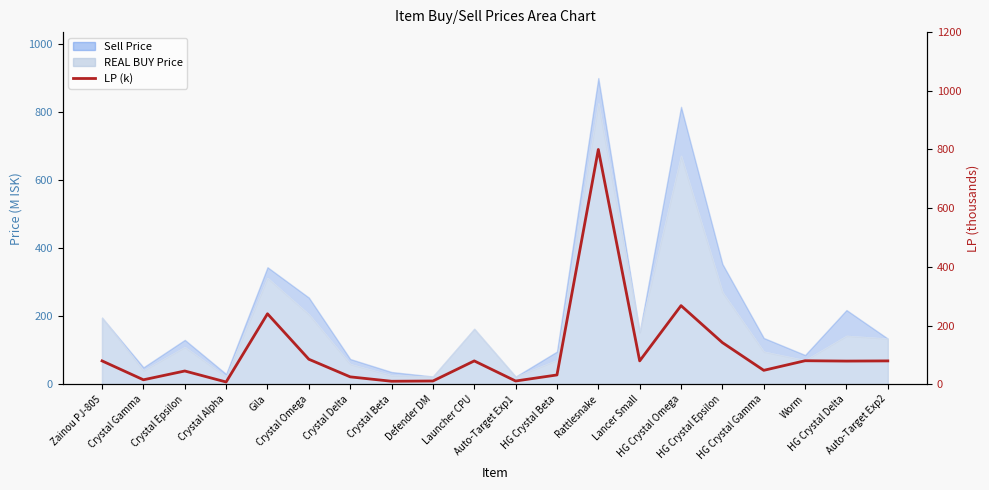

Reading left to right, what are all the values shown in this chart?

Zainou PJ-805=79.4	Crystal Gamma=15.0	Crystal Epsilon=45.0	Crystal Alpha=7.5	Gila=240.0	Crystal Omega=85.0	Crystal Delta=25.0	Crystal Beta=10.0	Defender DM=10.9	Launcher CPU=79.4	Auto-Target Exp1=10.9	HG Crystal Beta=31.5	Rattlesnake=800.0	Lancer Small=79.4	HG Crystal Omega=267.8	HG Crystal Epsilon=141.8	HG Crystal Gamma=47.2	Worm=80.0	HG Crystal Delta=78.8	Auto-Target Exp2=79.4